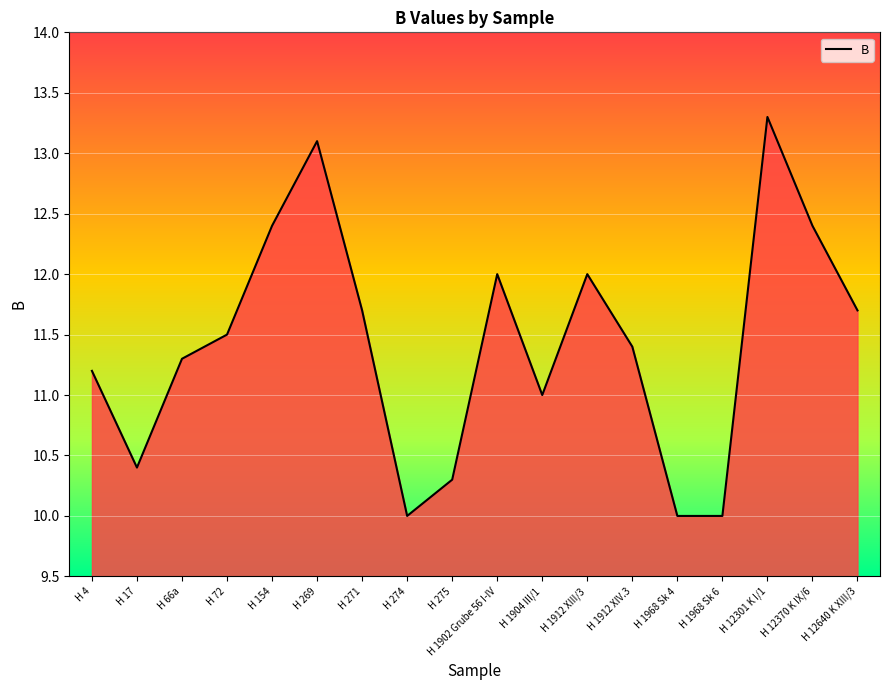

What is the change in value from H 274 to H 12640 K XIII/3?

+1.7